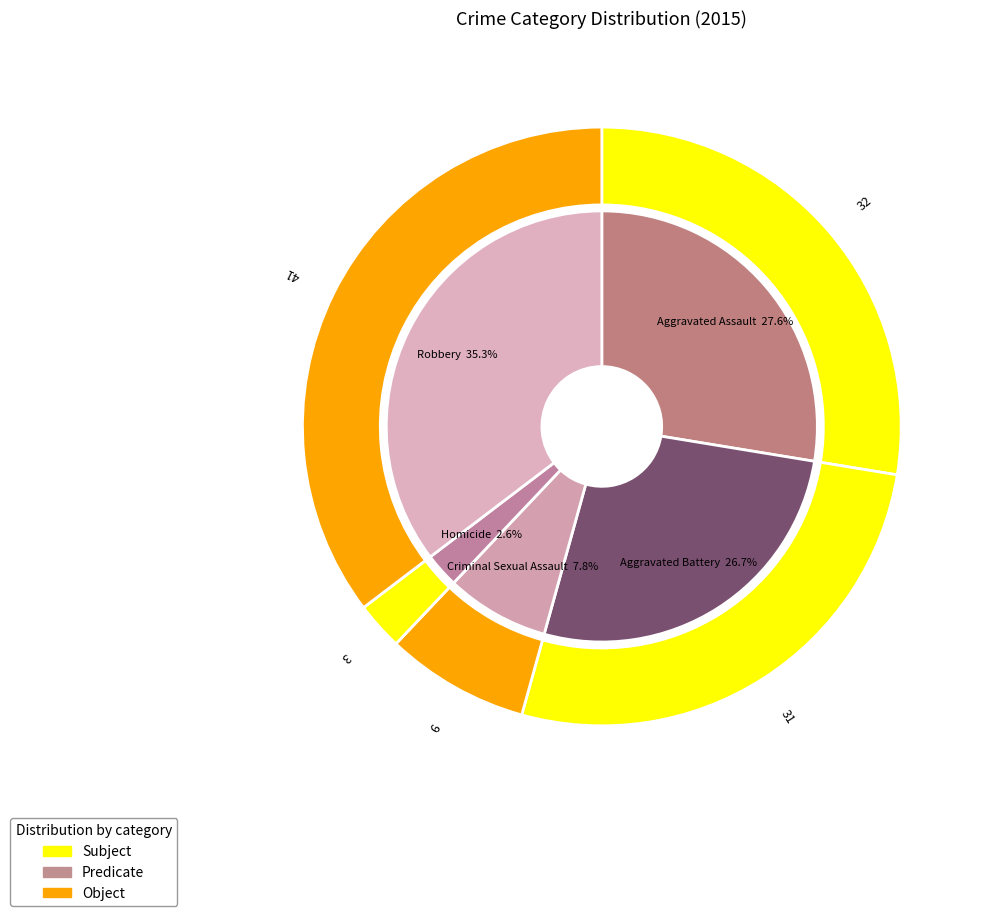

Combined, what portion of the pie is Aggravated Assault and Aggravated Battery?

54.3%